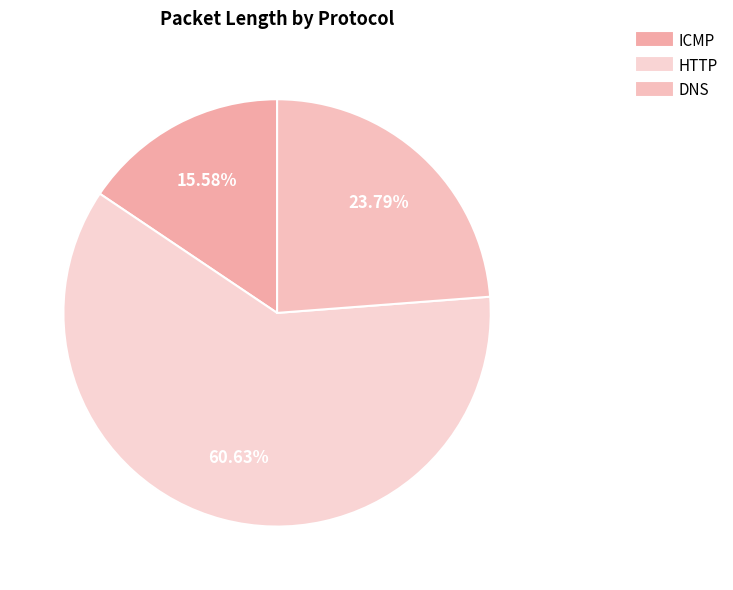

To the nearest percent, what percentage of the pie is ICMP?

16%